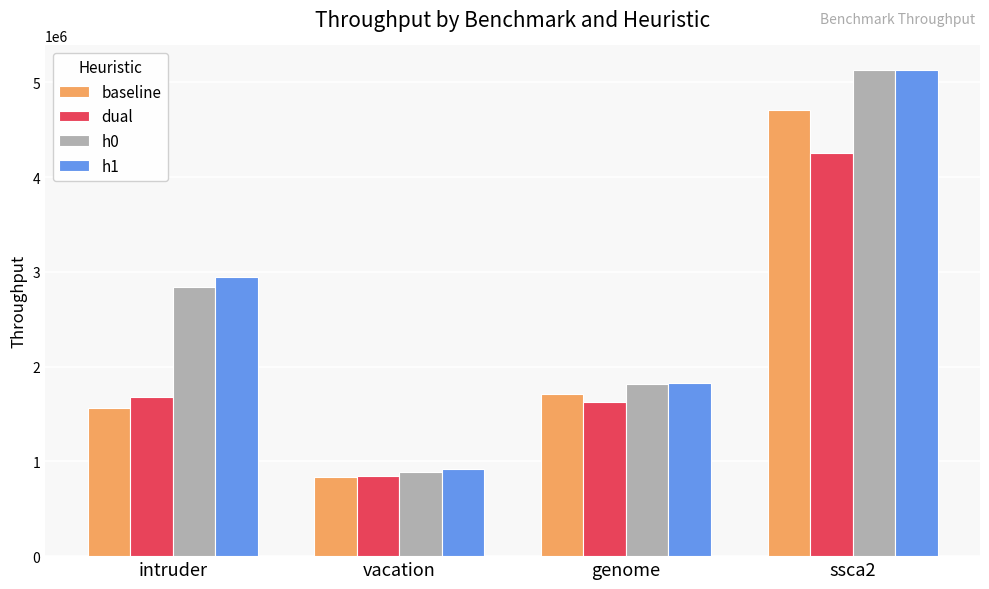

Reading right to left, list all the values displayed in this chart.

baseline: 4710133.8	1705817.6	835536.7	1561358.5
dual: 4258041.1	1629950.9	842965.3	1674910.7
h0: 5131892.3	1816704.9	892467.0	2839890.2
h1: 5129635.8	1822421.9	917964.5	2943214.3